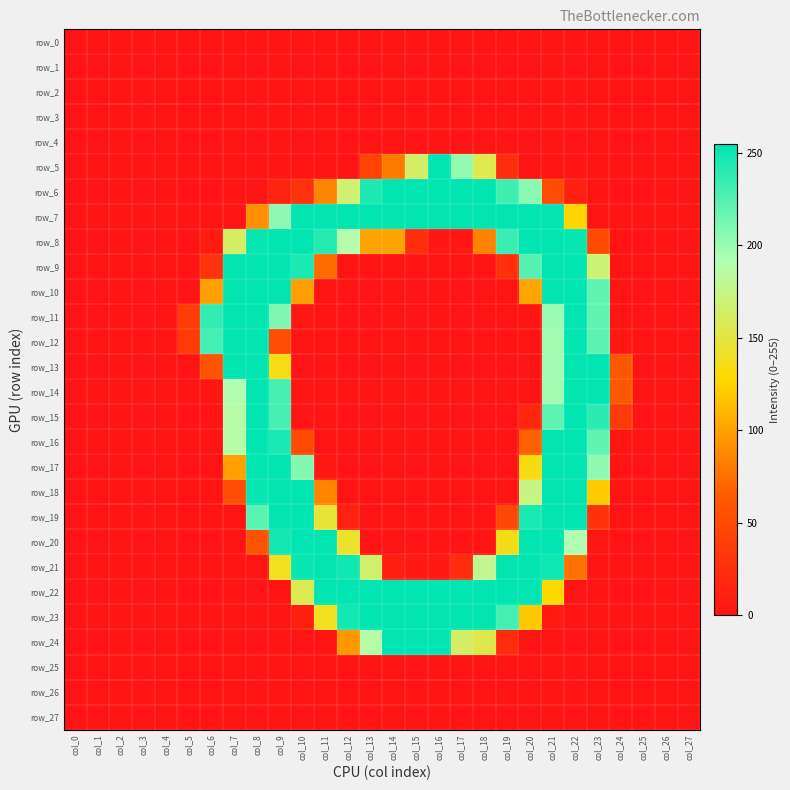

At how many categories does at least one series exceed 73?

18